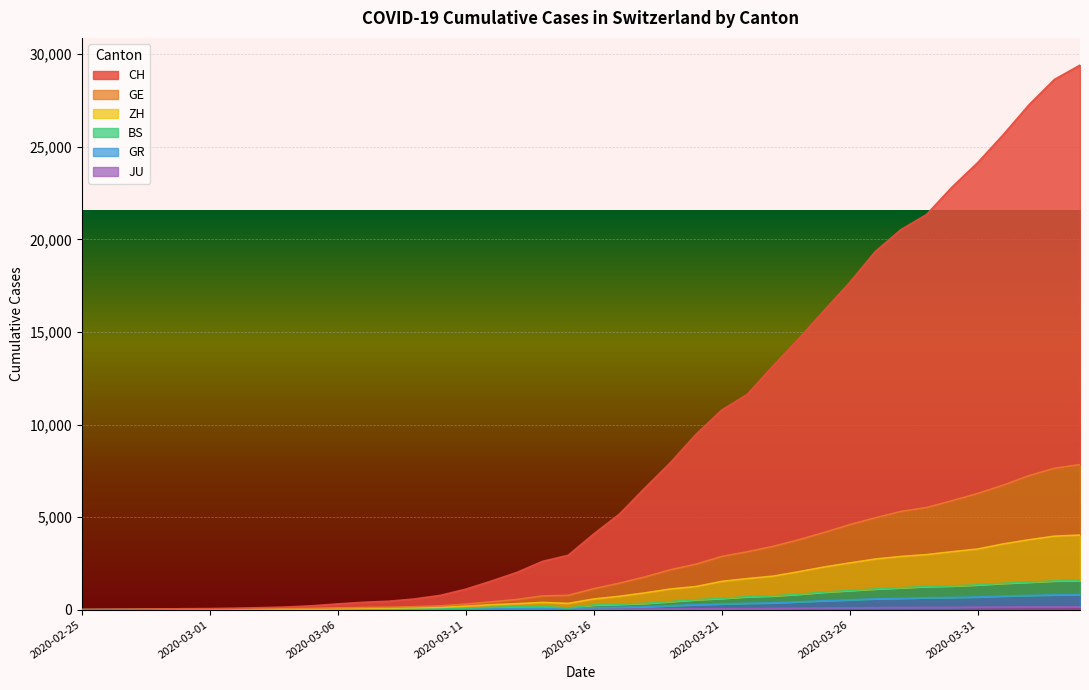

What is the value of the BS point at the 6th from the left?

8